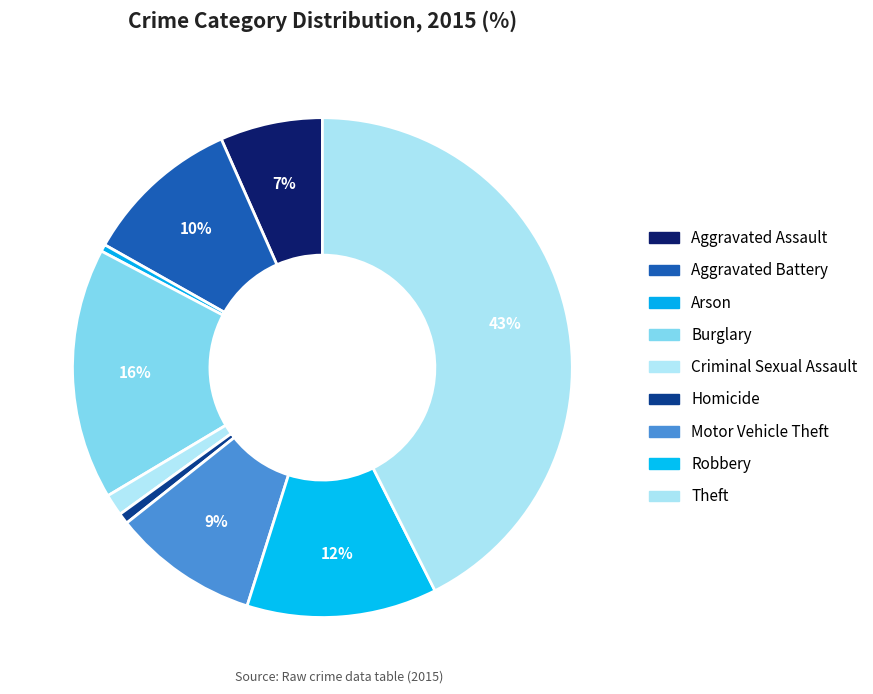

What is the ratio of the value at Burglary to the value at Robbery?

1.3